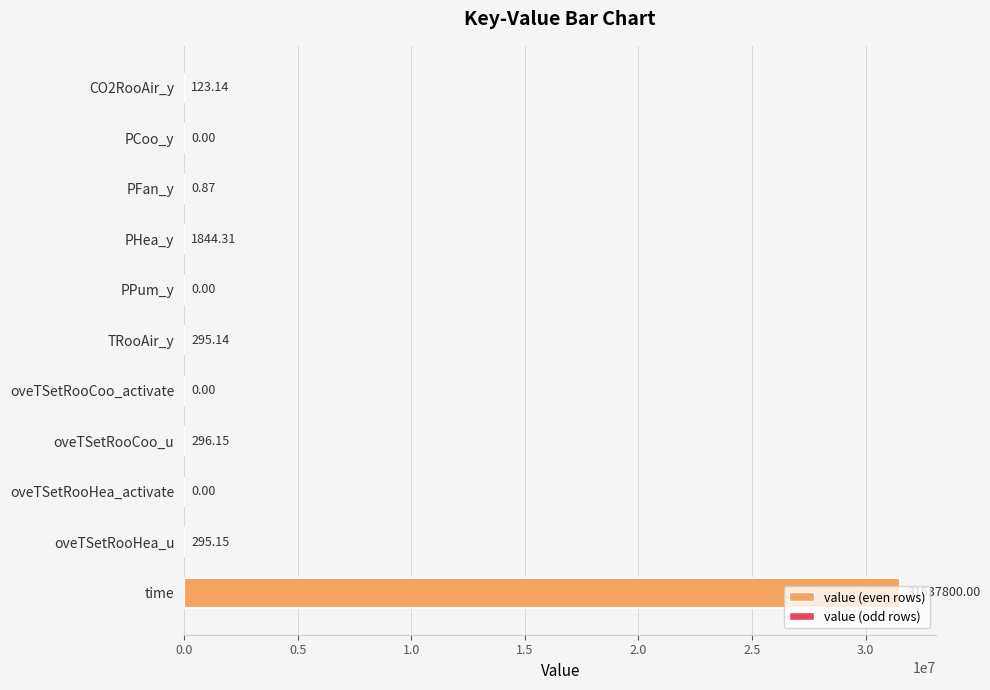

Which has a higher value, TRooAir_y or oveTSetRooHea_activate?

TRooAir_y